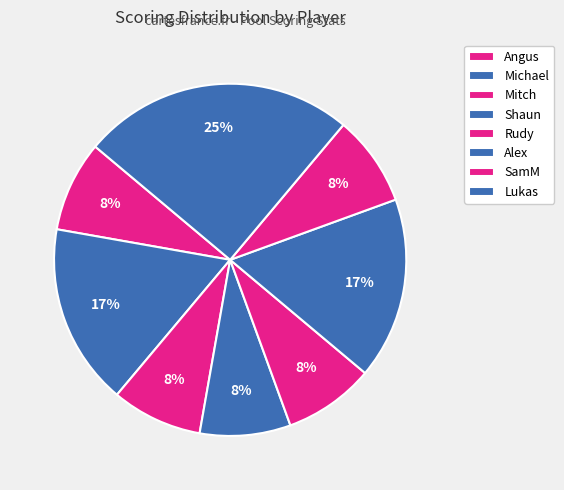

Count the number of slices in the pie.

8